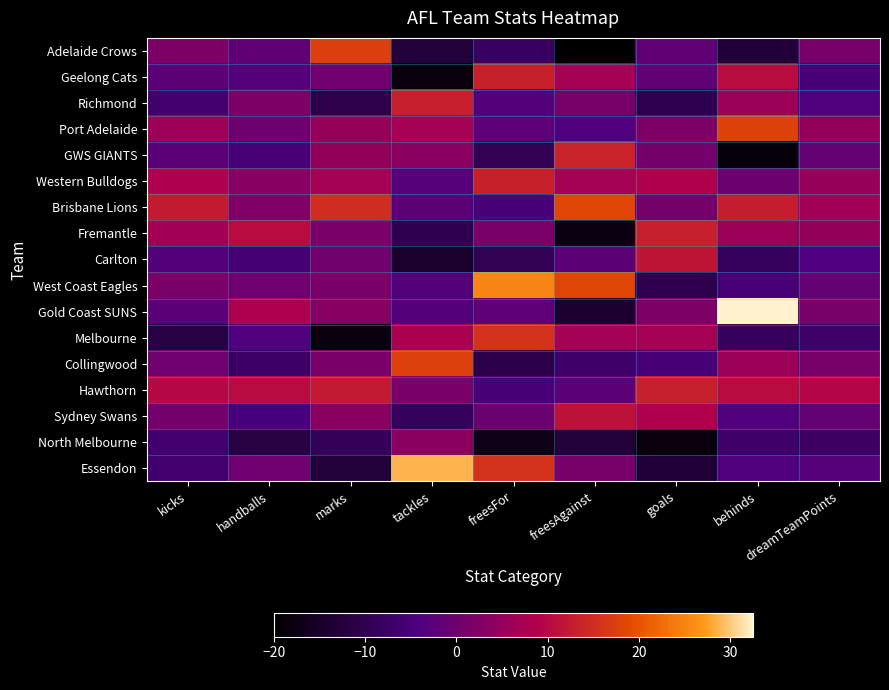

Reading left to right, what are all the values shown in this chart?

Adelaide Crows: kicks=2.1	handballs=-1.6	marks=17.4	tackles=-12.8	freesFor=-8.0	freesAgainst=-20.0	goals=-1.7	behinds=-13.1	dreamTeamPoints=1.1
Geelong Cats: kicks=-2.2	handballs=-3.1	marks=0.3	tackles=-18.3	freesFor=13.3	freesAgainst=7.2	goals=-1.7	behinds=10.4	dreamTeamPoints=-5.0
Richmond: kicks=-6.6	handballs=2.1	marks=-10.5	tackles=13.1	freesFor=-3.5	freesAgainst=1.4	goals=-10.2	behinds=6.0	dreamTeamPoints=-3.6
Port Adelaide: kicks=6.1	handballs=0.1	marks=5.2	tackles=7.2	freesFor=-1.8	freesAgainst=-3.7	goals=2.0	behinds=17.8	dreamTeamPoints=4.9
GWS GIANTS: kicks=-2.3	handballs=-5.3	marks=4.8	tackles=3.9	freesFor=-9.4	freesAgainst=13.6	goals=0.7	behinds=-18.5	dreamTeamPoints=-1.1
Western Bulldogs: kicks=8.3	handballs=3.4	marks=7.2	tackles=-2.9	freesFor=13.3	freesAgainst=7.2	goals=8.7	behinds=-0.0	dreamTeamPoints=5.2
Brisbane Lions: kicks=12.4	handballs=2.4	marks=15.1	tackles=-2.0	freesFor=-5.0	freesAgainst=18.3	goals=0.7	behinds=12.8	dreamTeamPoints=6.5
Fremantle: kicks=6.8	handballs=10.5	marks=1.8	tackles=-10.1	freesFor=1.6	freesAgainst=-17.7	goals=13.2	behinds=6.0	dreamTeamPoints=4.8
Carlton: kicks=-3.2	handballs=-5.6	marks=0.7	tackles=-14.2	freesFor=-9.4	freesAgainst=-2.1	goals=11.6	behinds=-8.6	dreamTeamPoints=-3.8
West Coast Eagles: kicks=1.8	handballs=0.3	marks=1.8	tackles=-3.4	freesFor=25.3	freesAgainst=18.3	goals=-10.2	behinds=-5.4	dreamTeamPoints=-1.1
Gold Coast SUNS: kicks=-2.2	handballs=8.1	marks=3.3	tackles=-3.4	freesFor=-1.8	freesAgainst=-13.9	goals=2.0	behinds=32.5	dreamTeamPoints=1.5
Melbourne: kicks=-11.5	handballs=-3.8	marks=-17.8	tackles=7.8	freesFor=15.5	freesAgainst=7.2	goals=7.3	behinds=-8.6	dreamTeamPoints=-7.0
Collingwood: kicks=0.5	handballs=-7.5	marks=1.8	tackles=17.6	freesFor=-10.8	freesAgainst=-6.9	goals=-5.1	behinds=6.0	dreamTeamPoints=1.1
Hawthorn: kicks=9.8	handballs=10.2	marks=12.3	tackles=1.9	freesFor=-5.0	freesAgainst=-2.1	goals=13.2	behinds=10.4	dreamTeamPoints=9.5
Sydney Swans: kicks=0.8	handballs=-4.4	marks=3.6	tackles=-8.5	freesFor=-0.2	freesAgainst=11.4	goals=8.7	behinds=-3.6	dreamTeamPoints=-0.9
North Melbourne: kicks=-6.3	handballs=-11.4	marks=-9.1	tackles=3.9	freesFor=-17.0	freesAgainst=-12.6	goals=-18.2	behinds=-7.0	dreamTeamPoints=-7.7
Essendon: kicks=-6.4	handballs=0.3	marks=-12.7	tackles=28.6	freesFor=15.5	freesAgainst=1.4	goals=-13.1	behinds=-3.6	dreamTeamPoints=-2.9